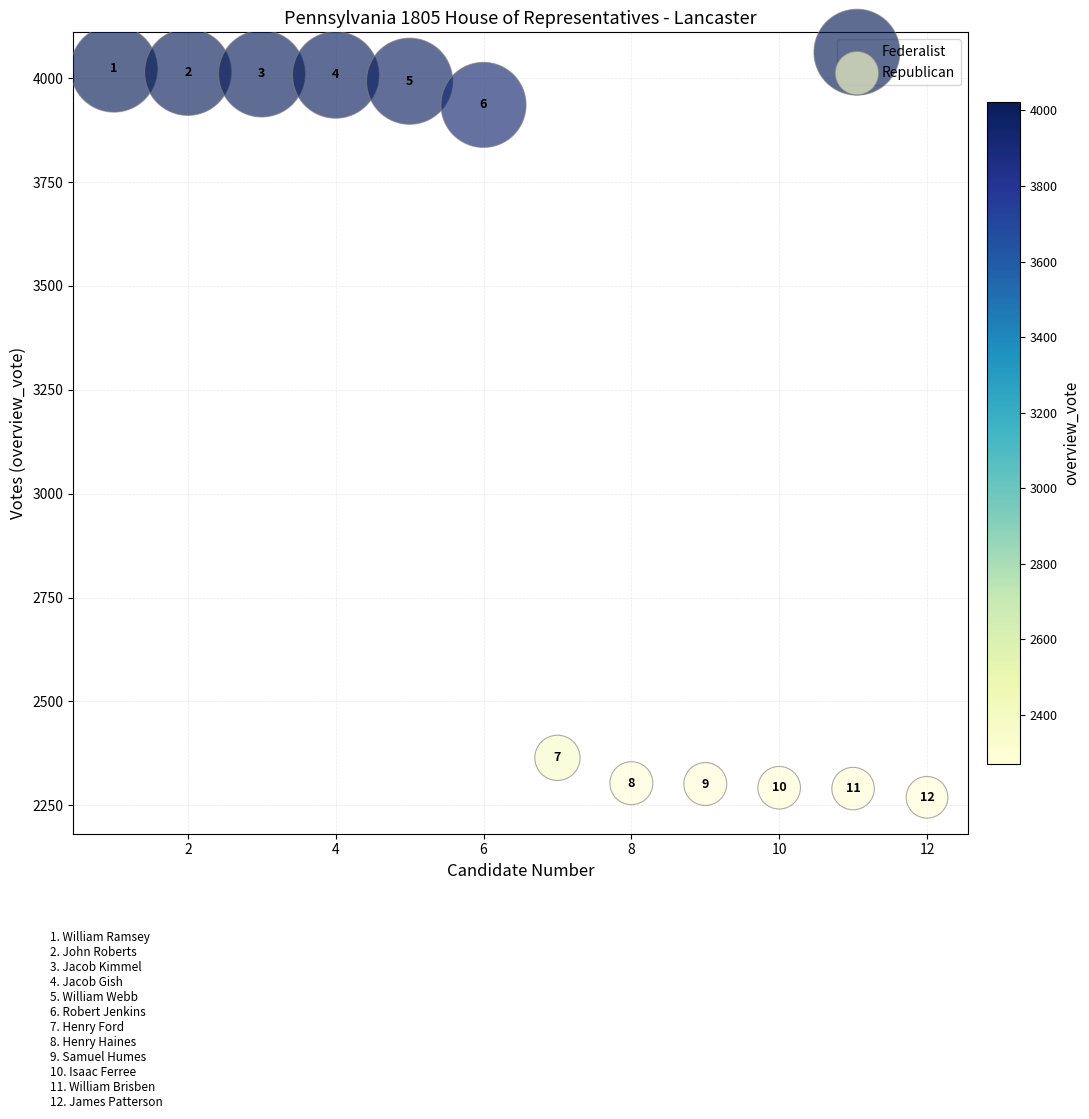

Which series contains the lowest Y value?

Republican